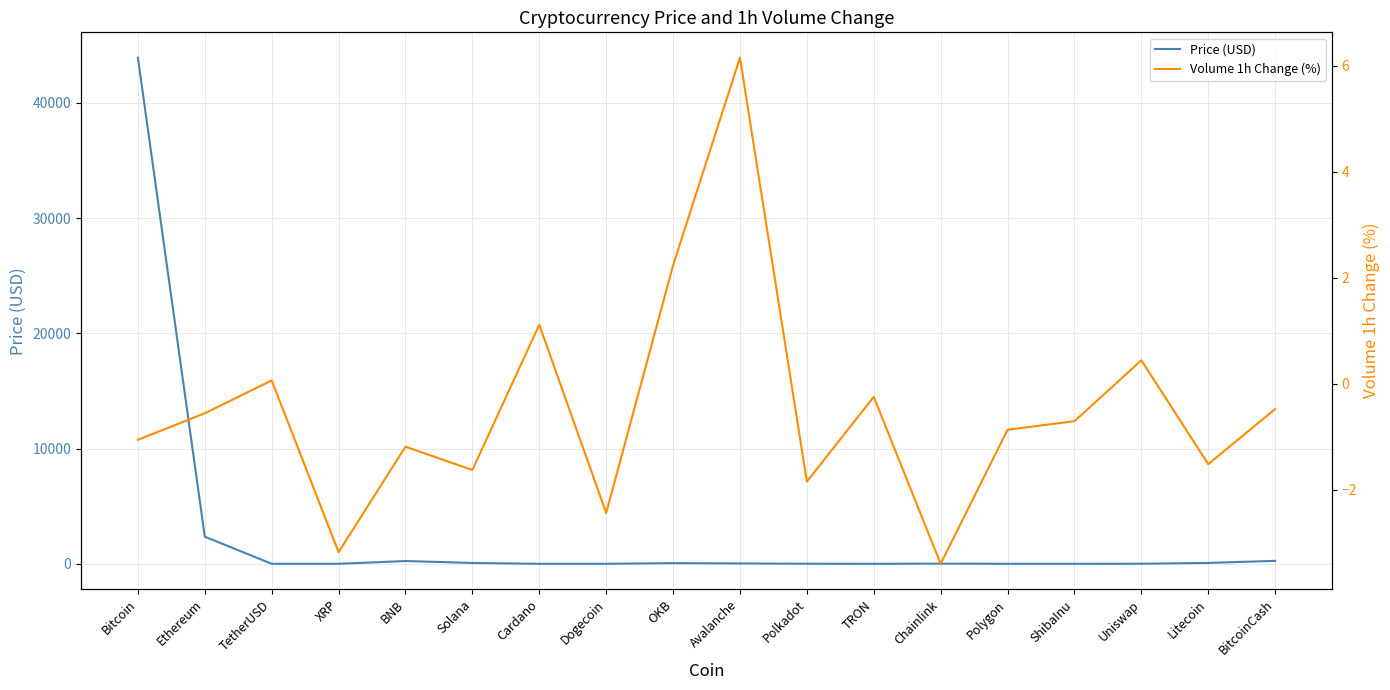

Reading left to right, what are all the values shown in this chart?

Price (USD): Bitcoin=43915.5	Ethereum=2355.0	TetherUSD=1.0	XRP=0.7	BNB=241.0	Solana=73.6	Cardano=0.6	Dogecoin=0.1	OKB=59.3	Avalanche=33.8	Polkadot=7.3	TRON=0.1	Chainlink=16.5	Polygon=0.9	ShibaInu=0.0	Uniswap=6.7	Litecoin=77.9	BitcoinCash=257.5
Volume 1h Change (%): Bitcoin=-1.1	Ethereum=-0.6	TetherUSD=0.1	XRP=-3.2	BNB=-1.2	Solana=-1.6	Cardano=1.1	Dogecoin=-2.4	OKB=2.2	Avalanche=6.2	Polkadot=-1.9	TRON=-0.2	Chainlink=-3.4	Polygon=-0.9	ShibaInu=-0.7	Uniswap=0.4	Litecoin=-1.5	BitcoinCash=-0.5